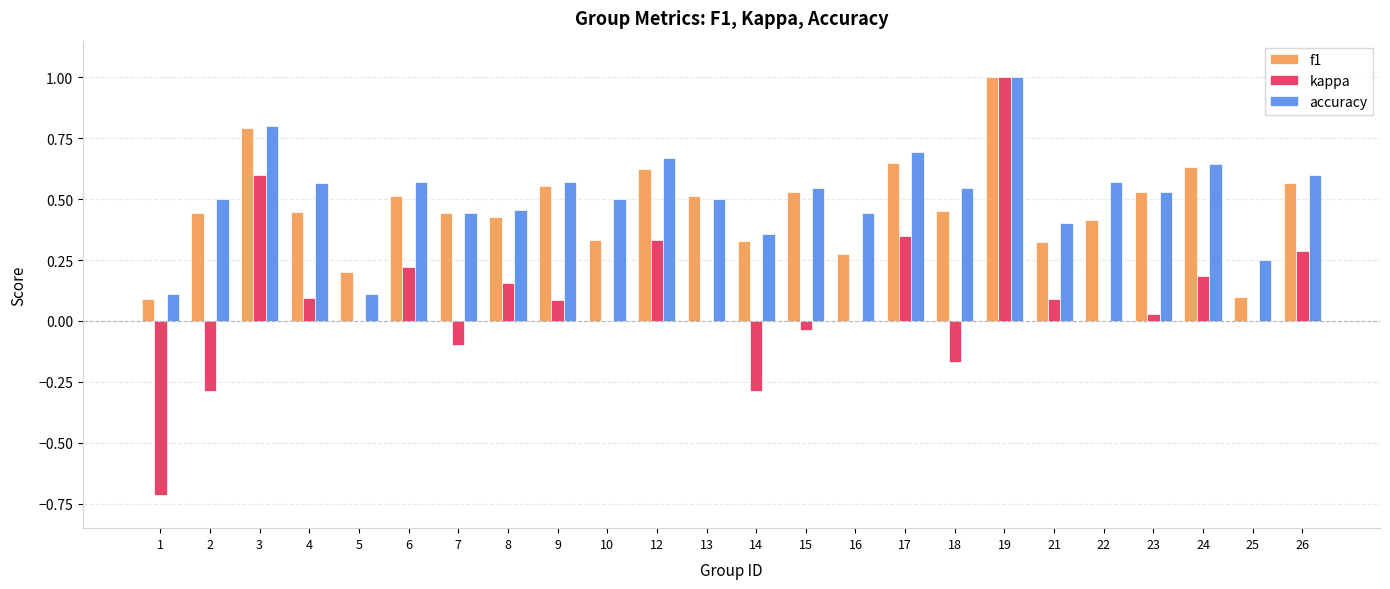

How many distinct data groups are displayed?

3